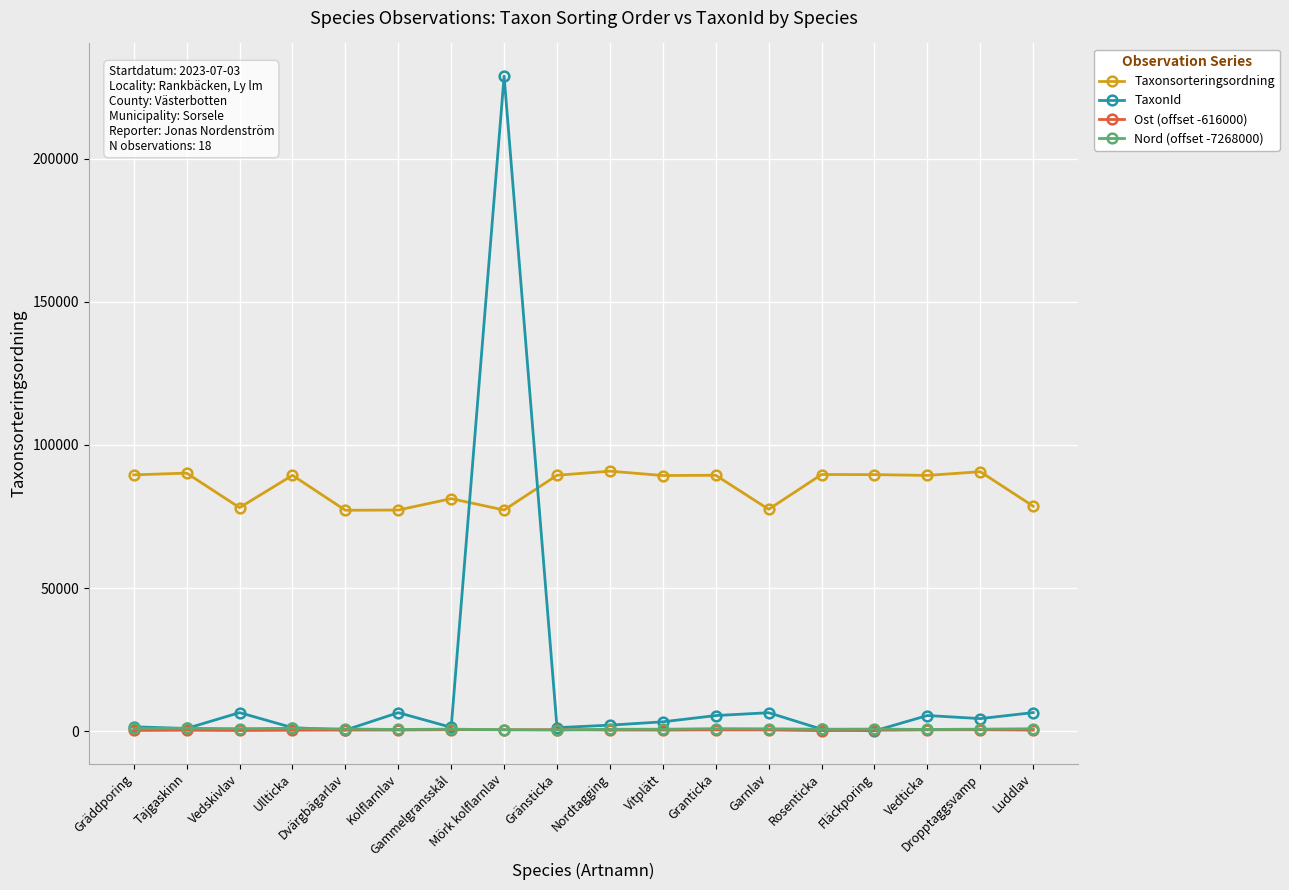

True or false: Nord (offset -7268000) has more than 0 points higher than both neighbors.

True